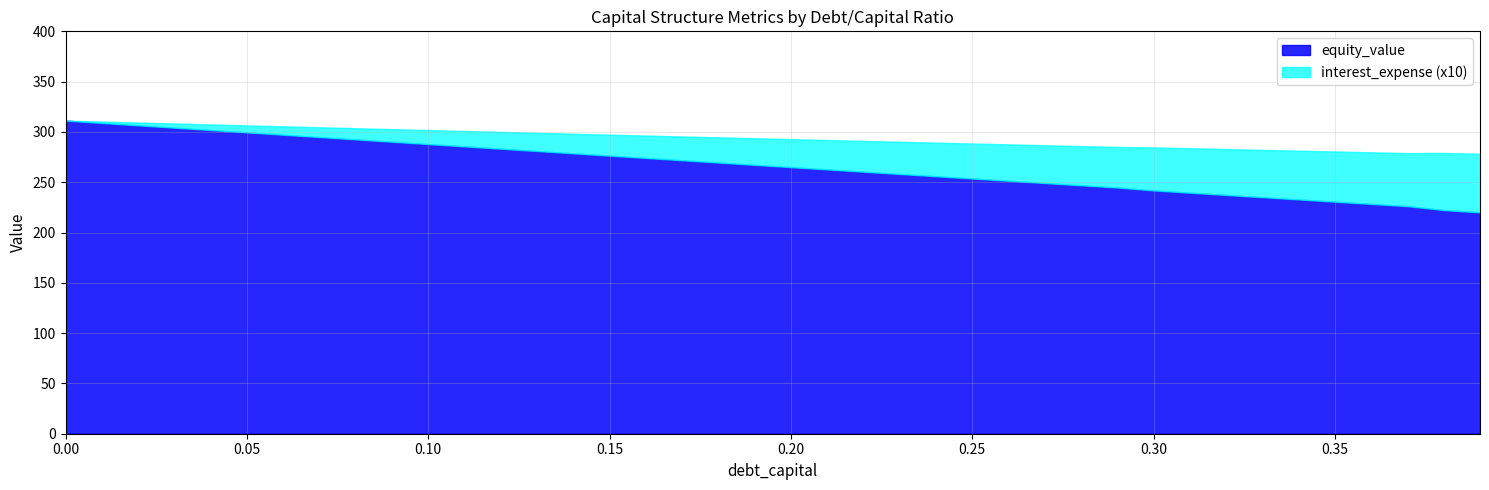

What is the highest value of the equity_value series?

311.3